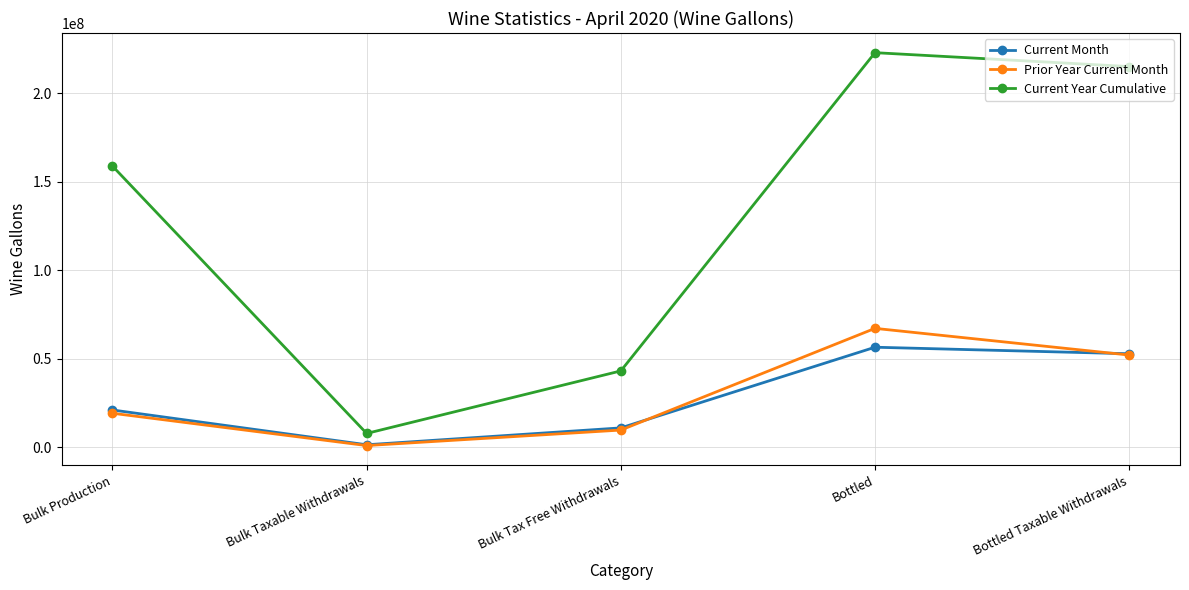

How many lines are shown in the chart?

3